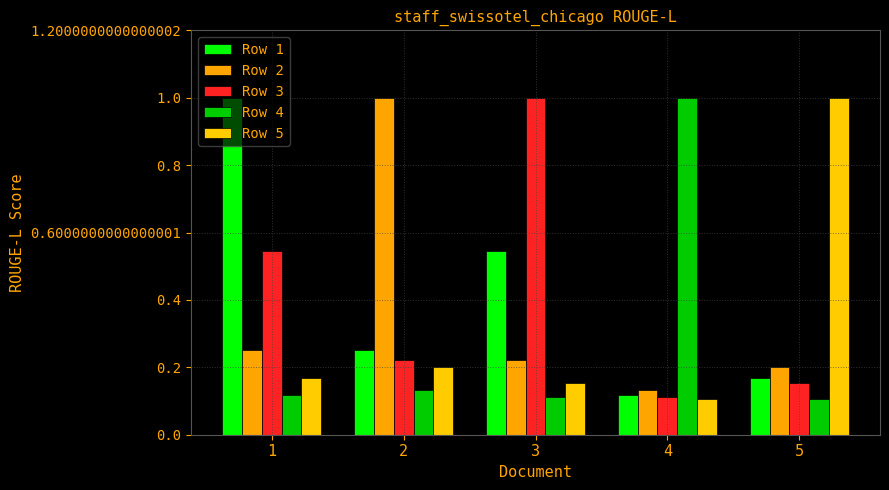

What are all the series names shown in the legend?

Row 1, Row 2, Row 3, Row 4, Row 5